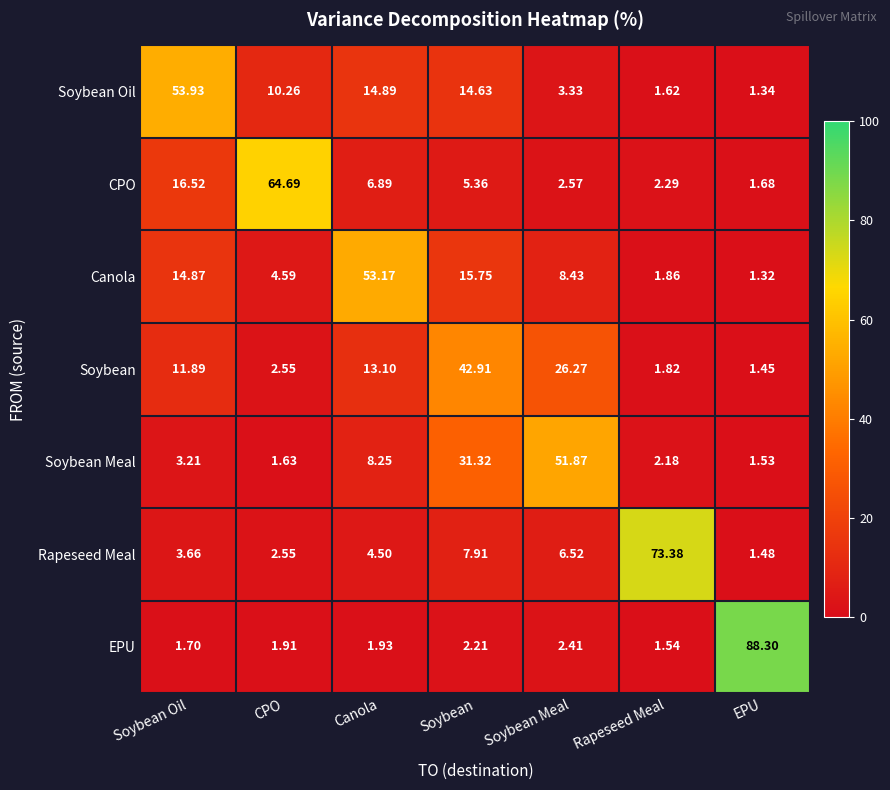

At how many categories does at least one series exceed 6?

7